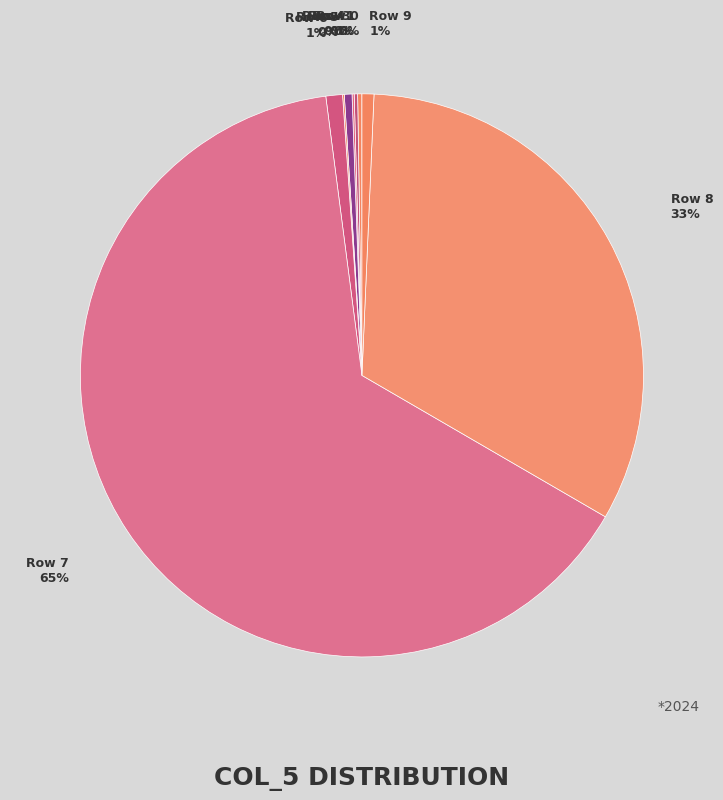

To the nearest percent, what is the average slice percentage?

11%